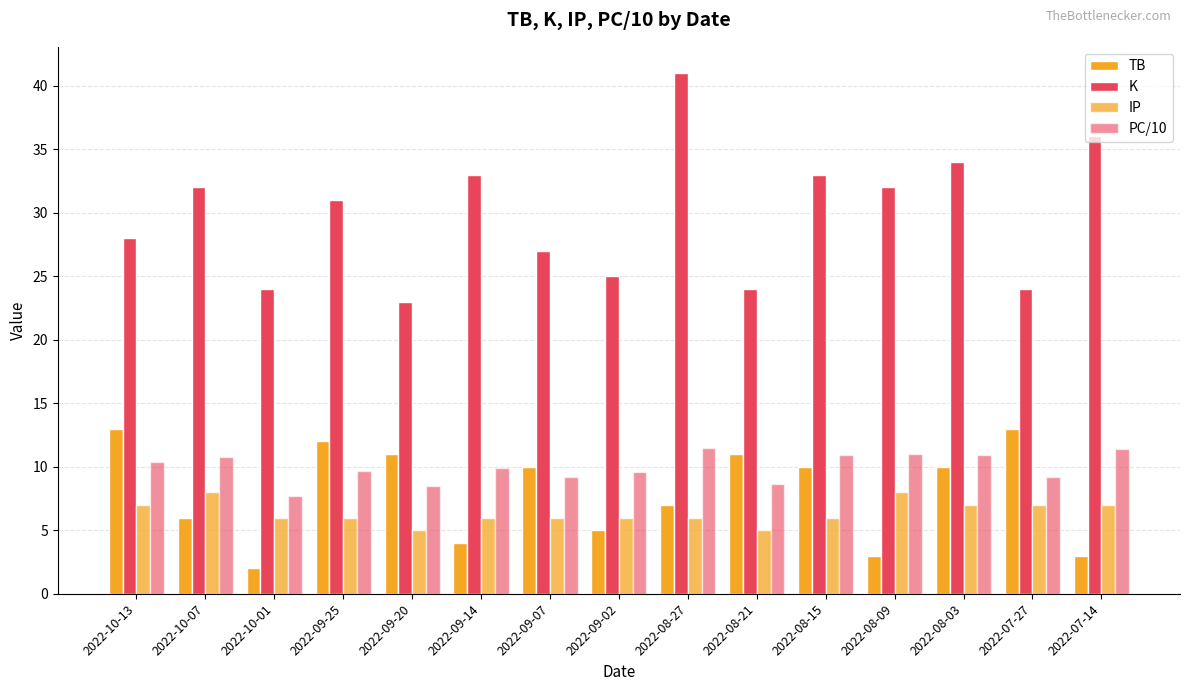

What position from the left is 2022-08-03?

13